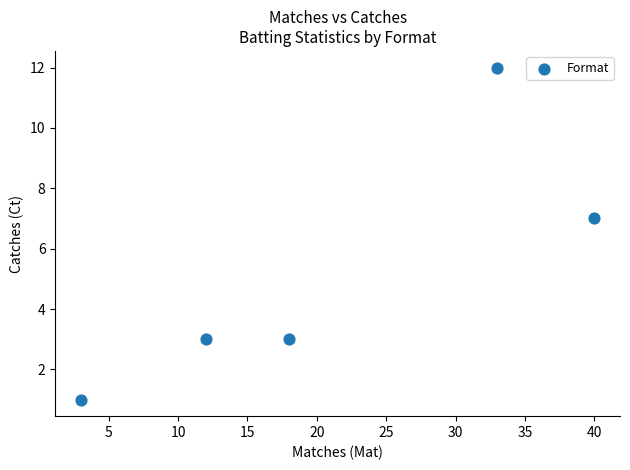

What is the range of Y values (max minus min)?

11